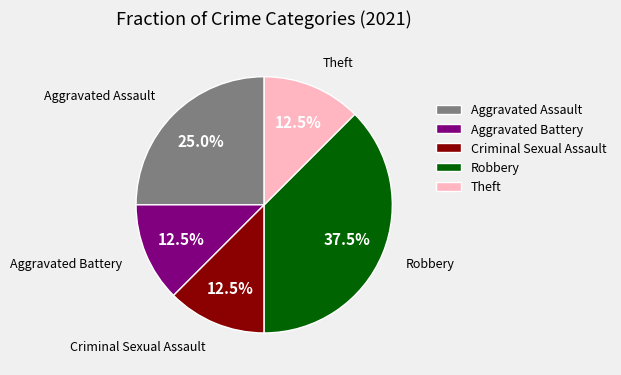

How many segments does this pie chart have?

5